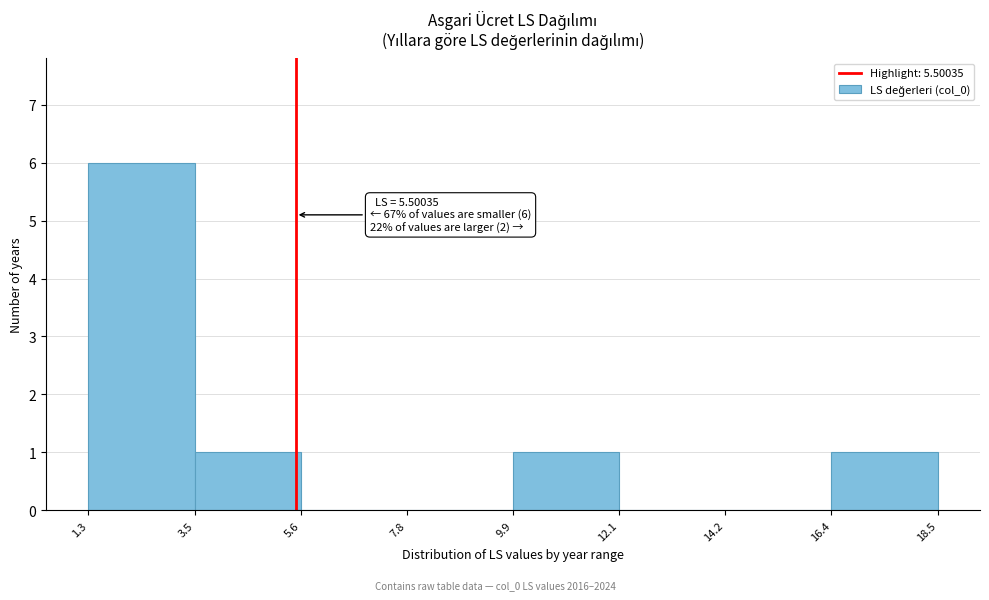

Over which range of the x-axis is the bar tallest?

1.3 to 3.5